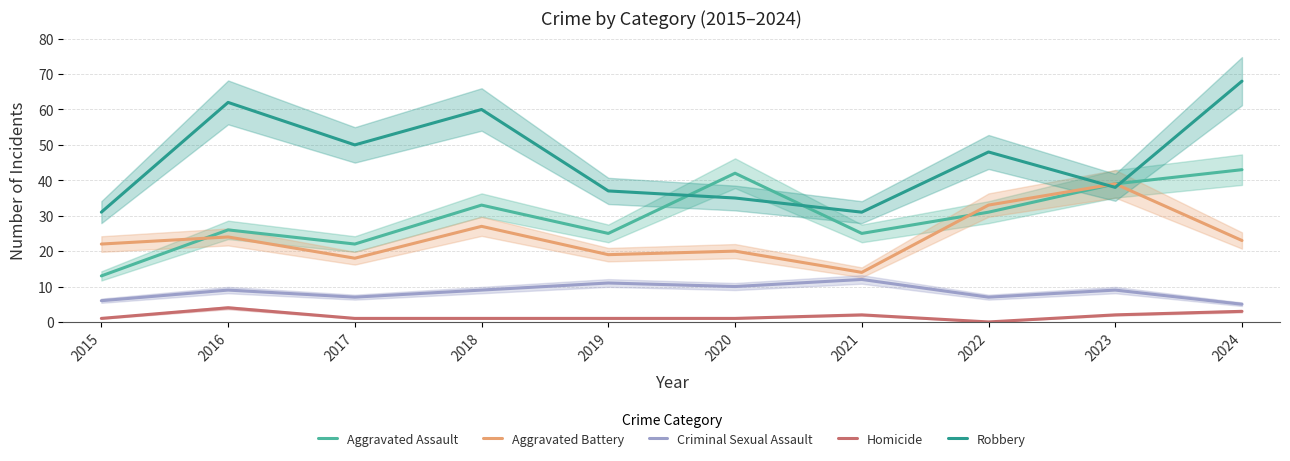

Which has a higher value, 2024 or 2018?

2024